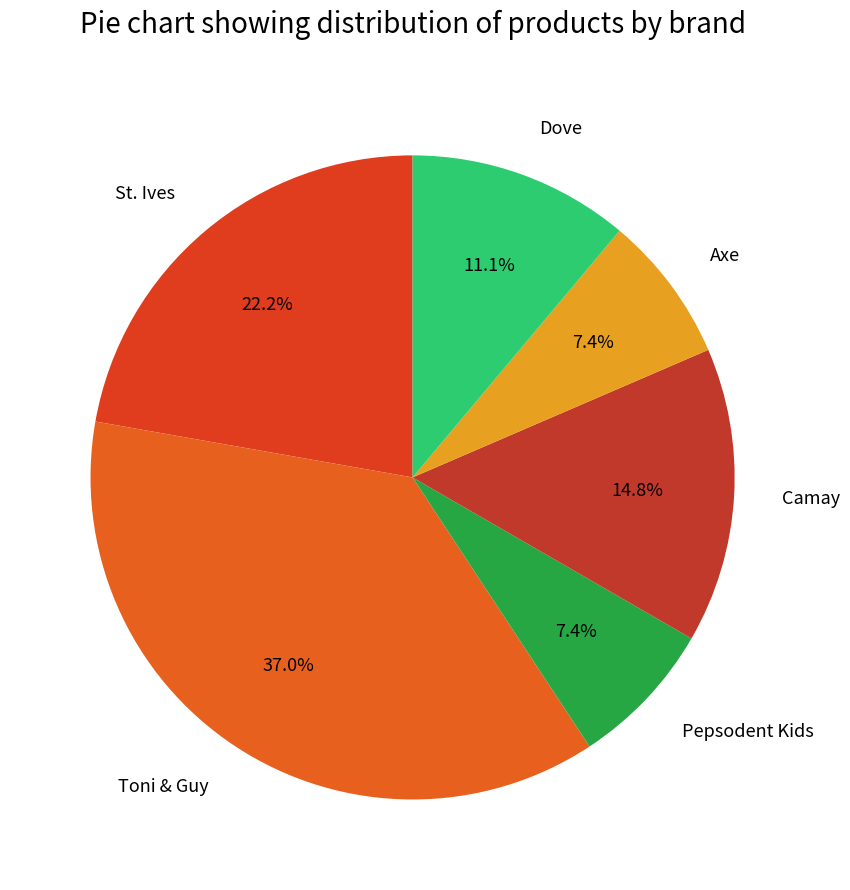

Combined, do Pepsodent Kids and St. Ives account for over 50%?

No